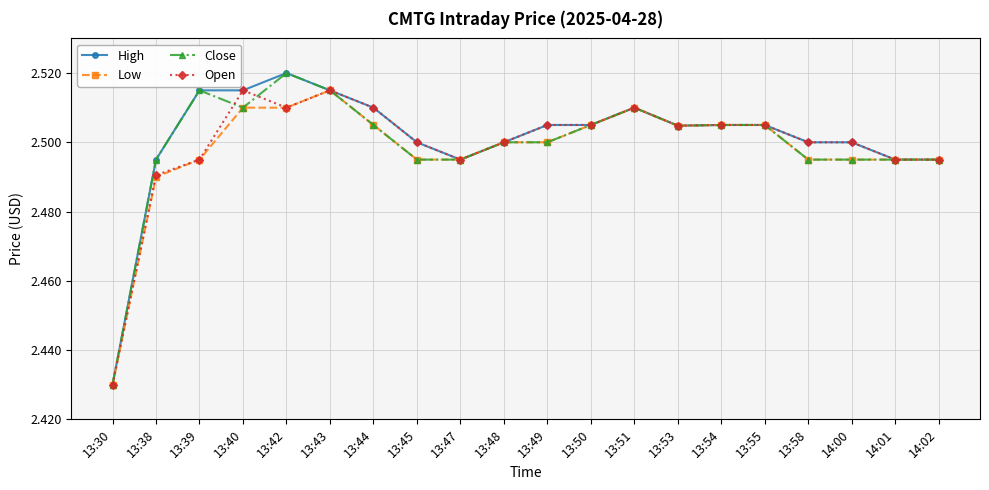

What position from the left is 13:42?

5